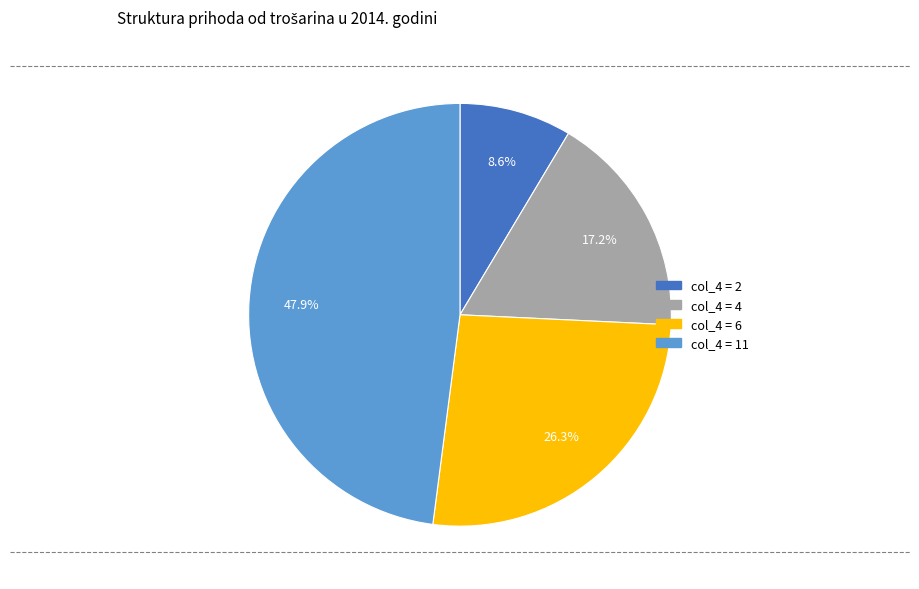

Is there a majority slice in this chart?

No